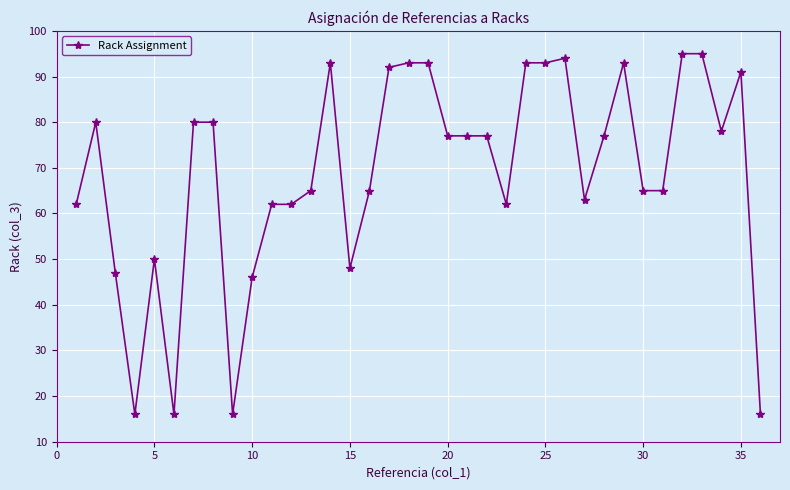

What is the smallest value displayed?

16